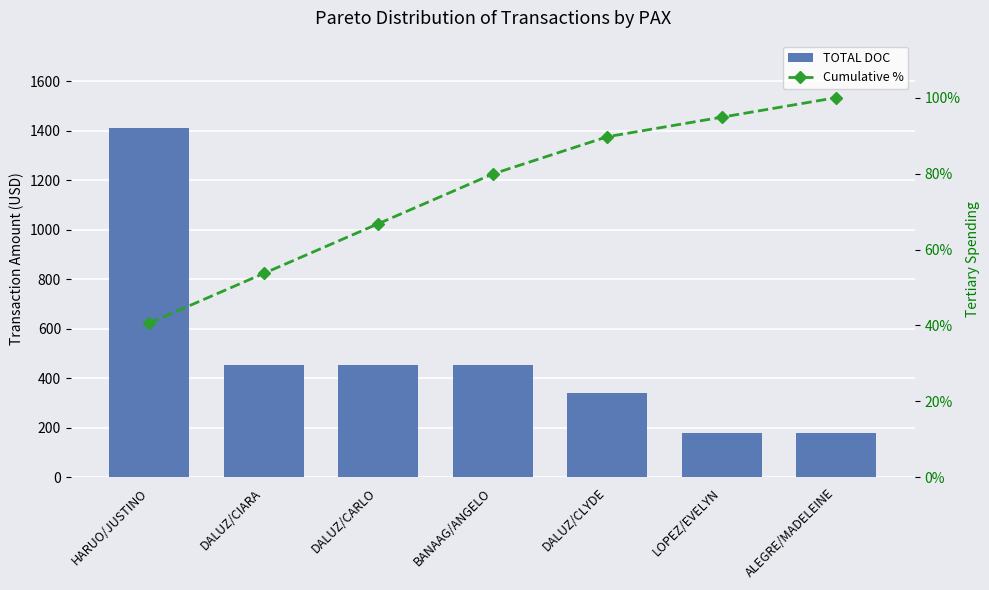

What are all the series names shown in the legend?

TOTAL DOC, Cumulative %